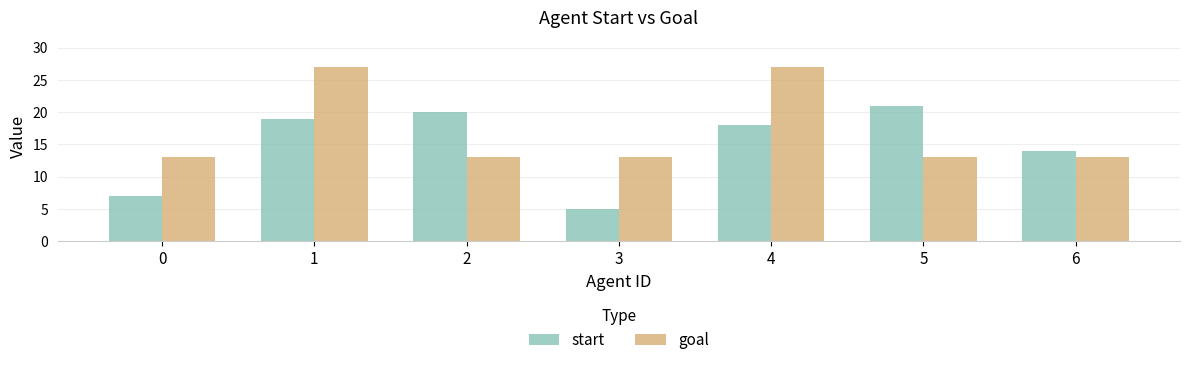

Is the value of goal at 0 greater than the value of start at 6?

No